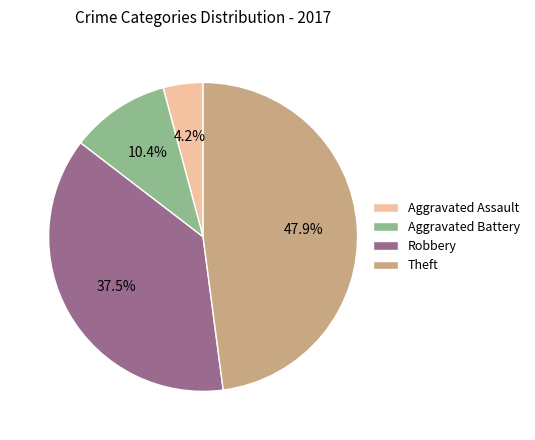

Is Aggravated Battery the majority of the pie?

No